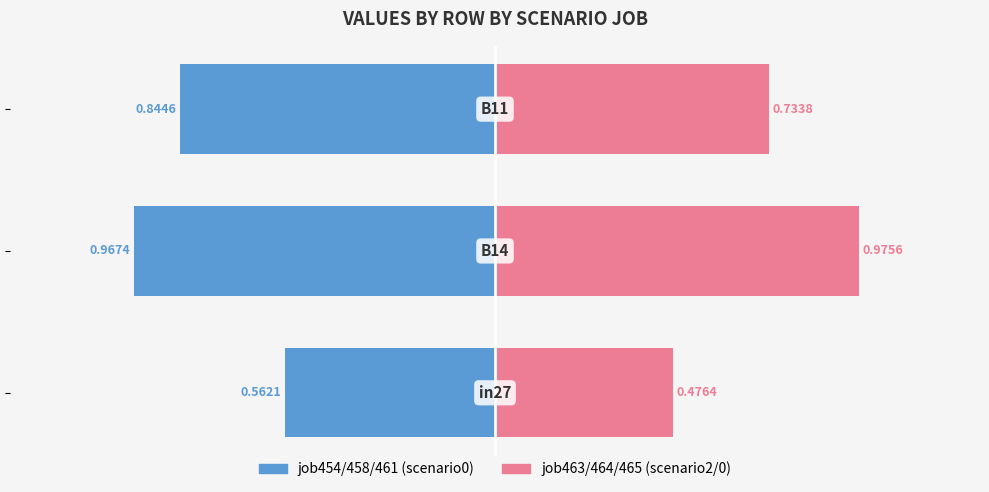

Reading left to right, list all the values displayed in this chart.

job454/458/461 (scenario0): -0.6	-1.0	-0.8
job463/464/465 (scenario2/0): 0.5	1.0	0.7